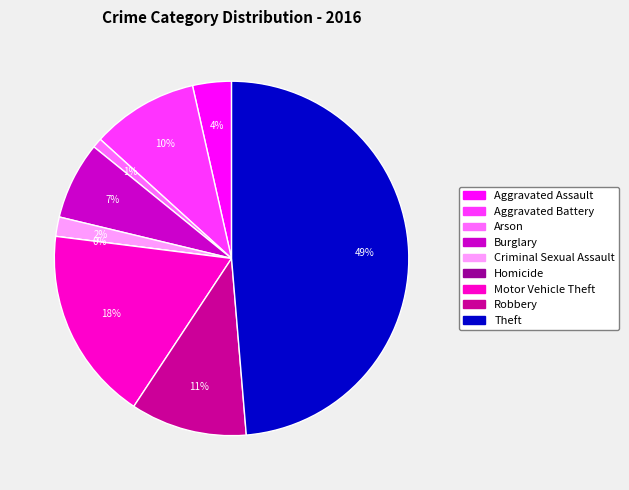

How many segments does this pie chart have?

9